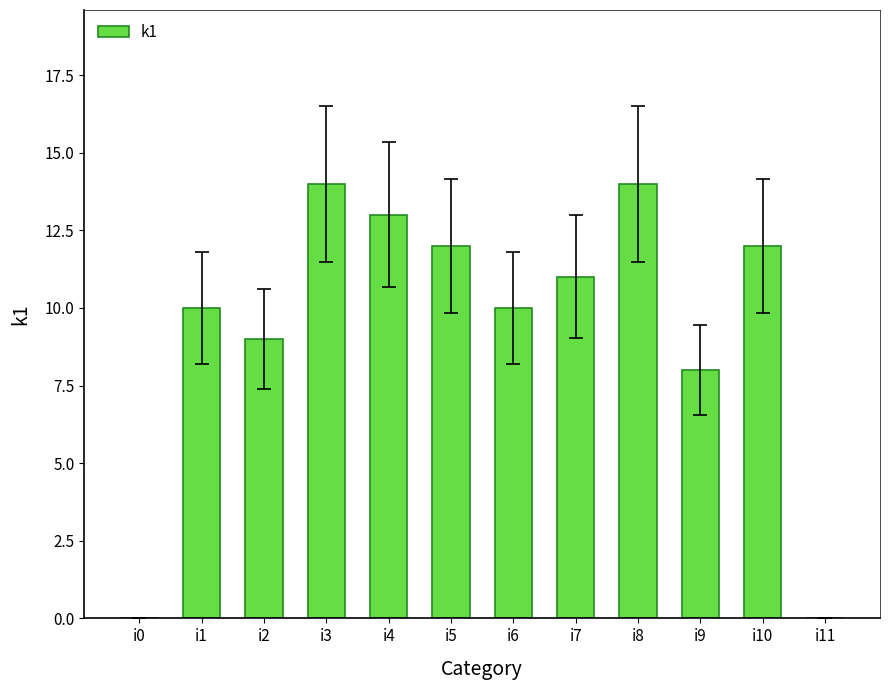

Where is the data nearest to the value 7?

i9